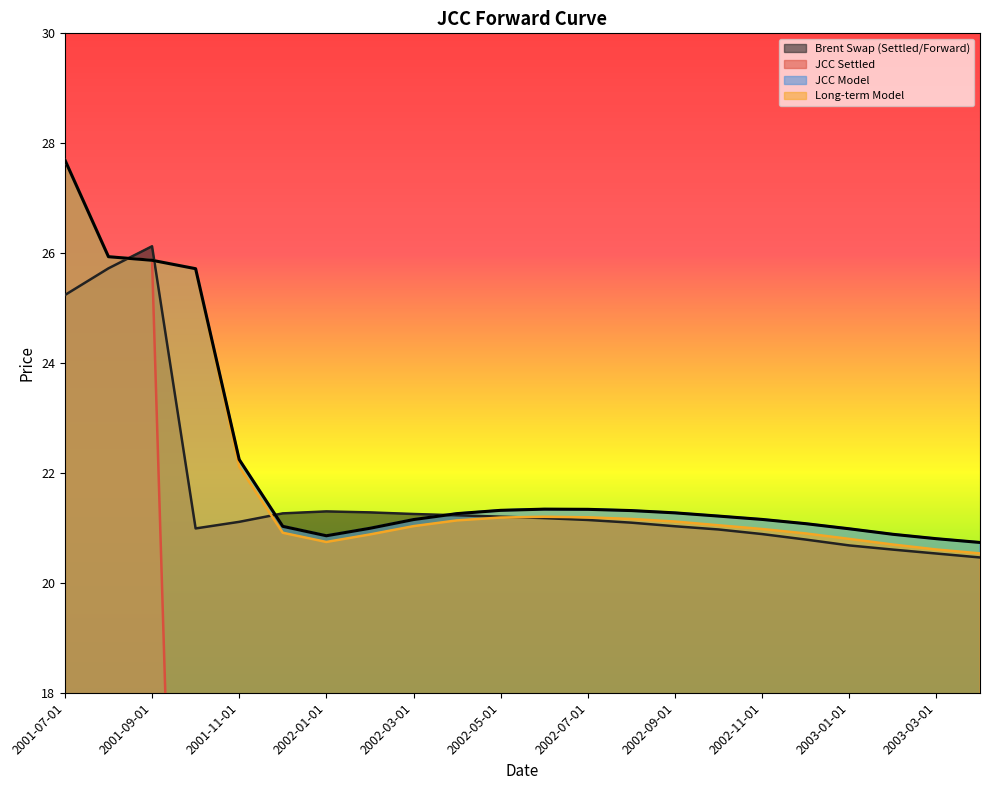

Does the chart display data point markers on the line(s)?

No